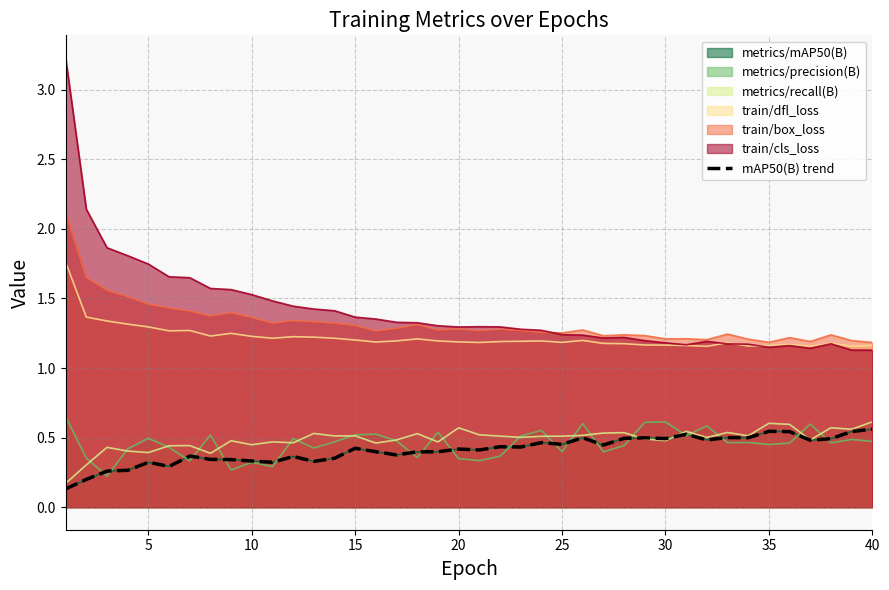

The value at 23 is 0.2. True or false?

False